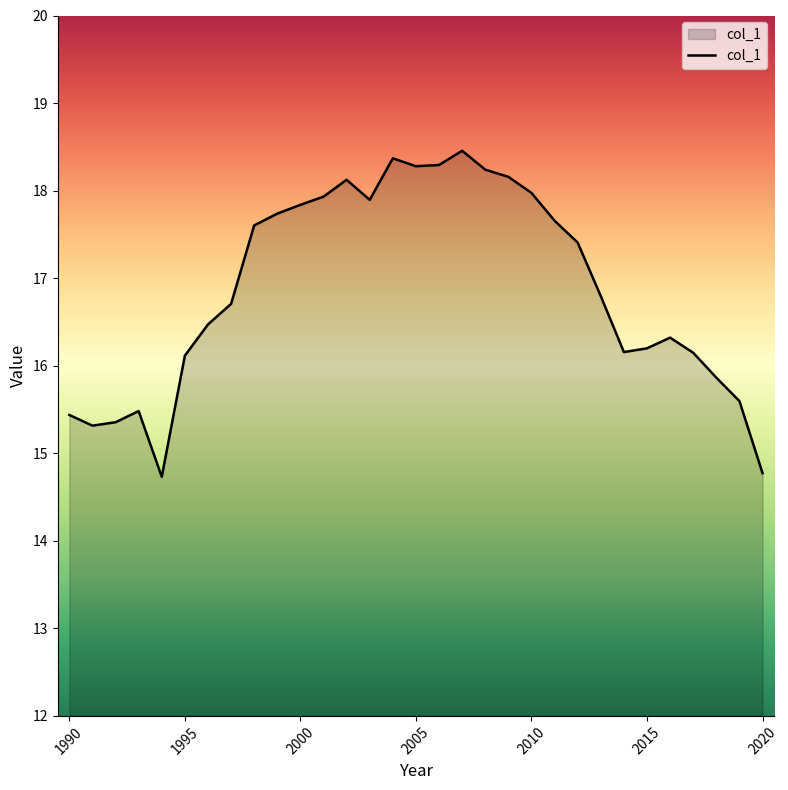

What is the smallest value displayed?

14.7